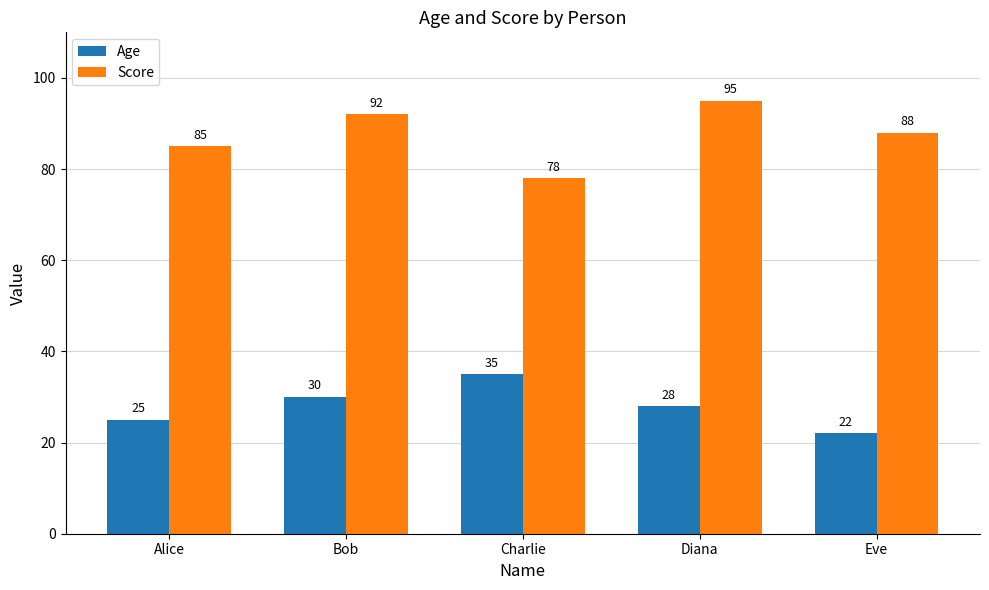

What is the sum of the Age values at Charlie and Diana?

63